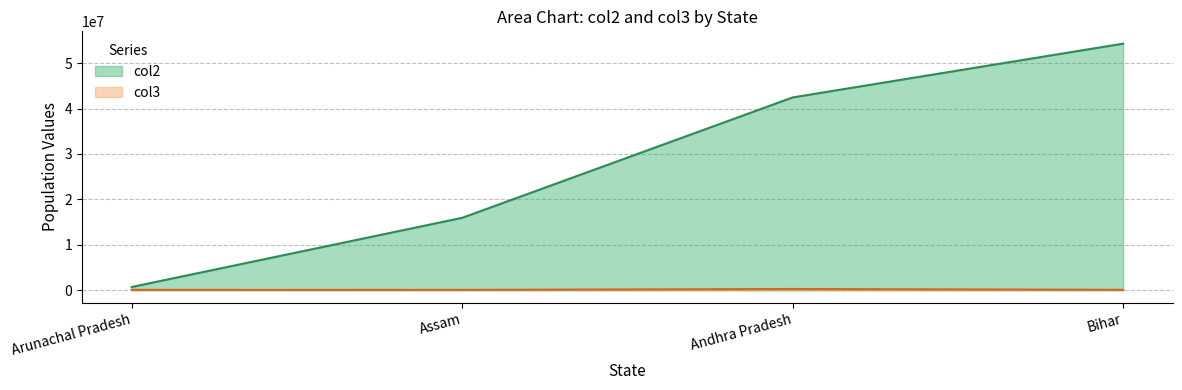

What is the minimum value for col3?

78438